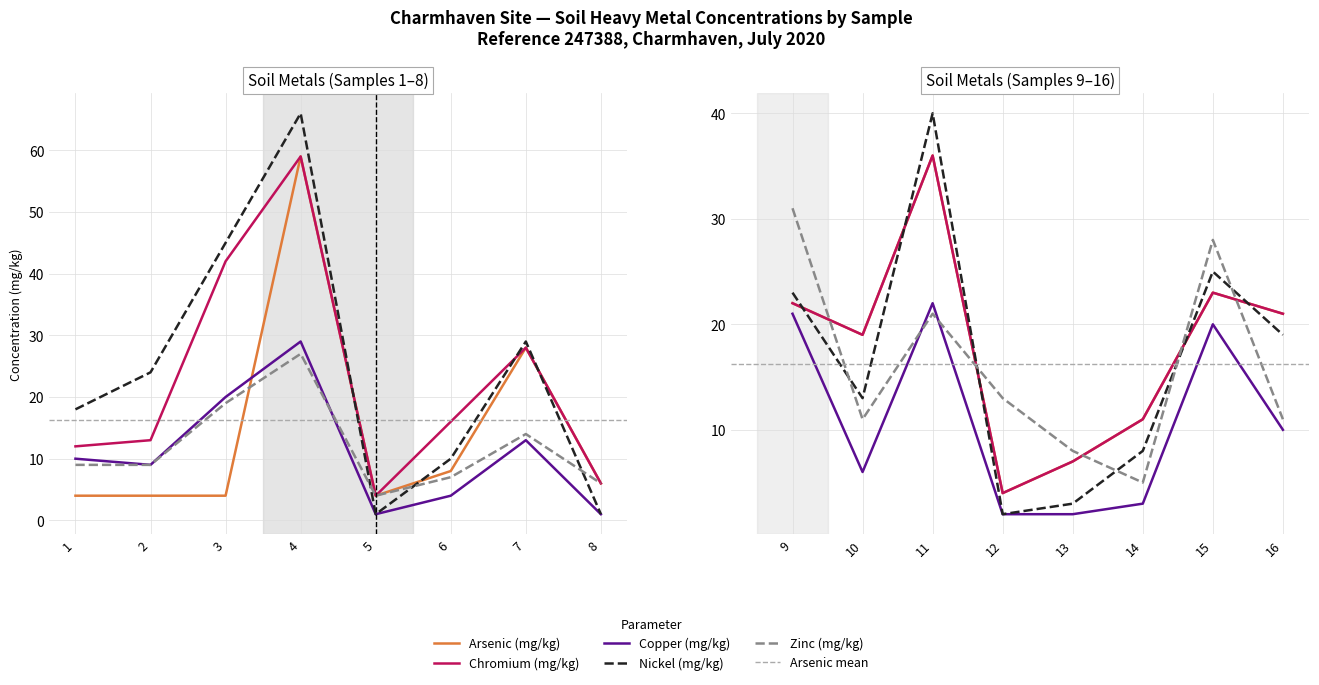

How many values in the Chromium (mg/kg) series are below 19?

8